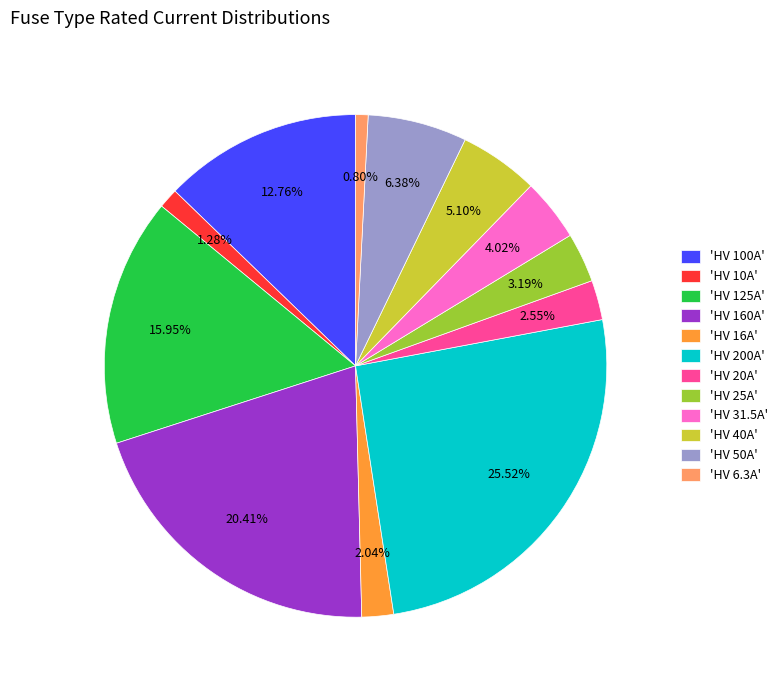

Which has a higher value, 'HV 31.5A' or 'HV 20A'?

'HV 31.5A'